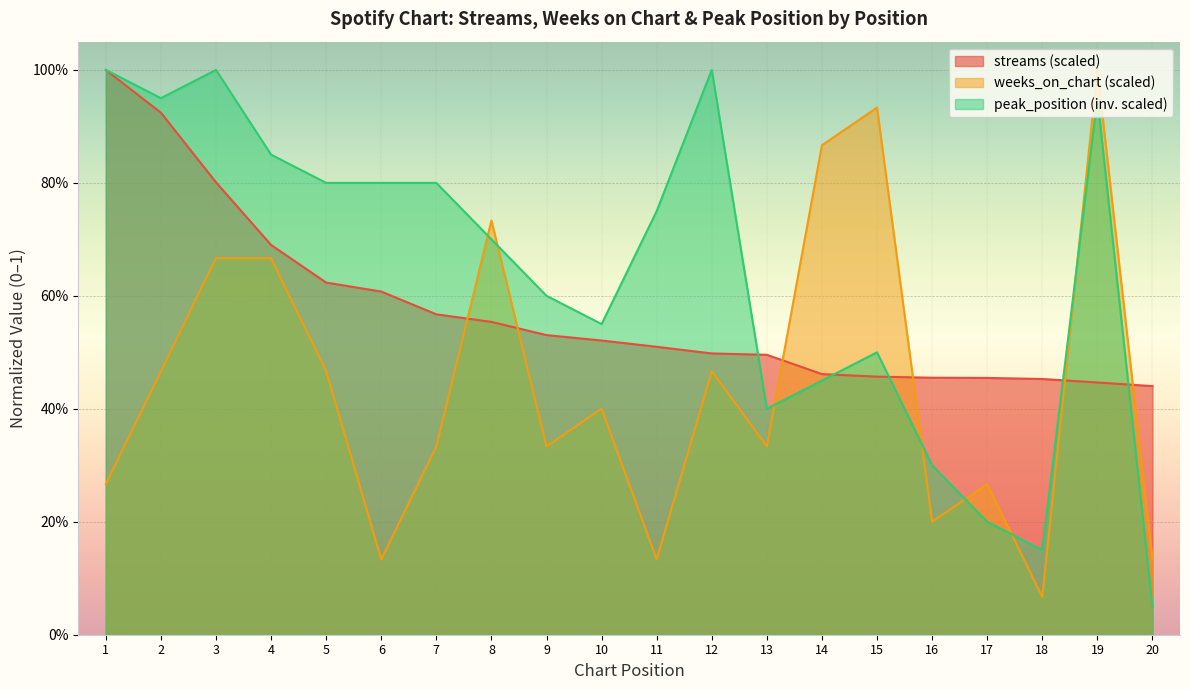

What is the difference between the peak_position values at 9 and 12?

0.4